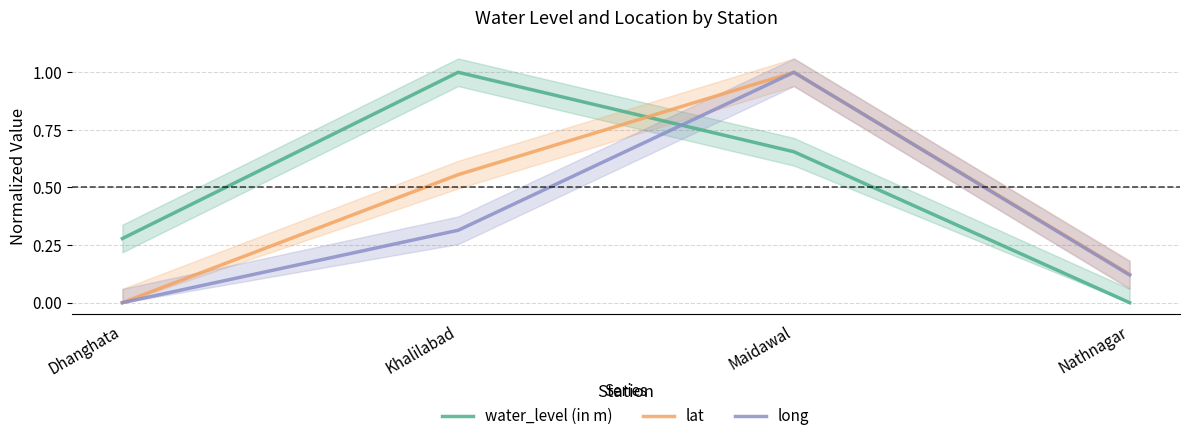

What are all the series names shown in the legend?

water_level (in m), lat, long